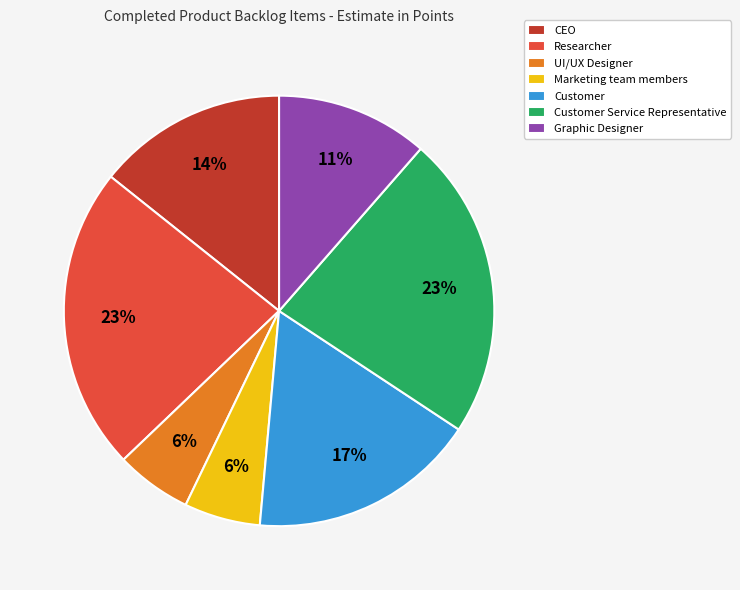

Between Customer Service Representative and Marketing team members, which is larger?

Customer Service Representative